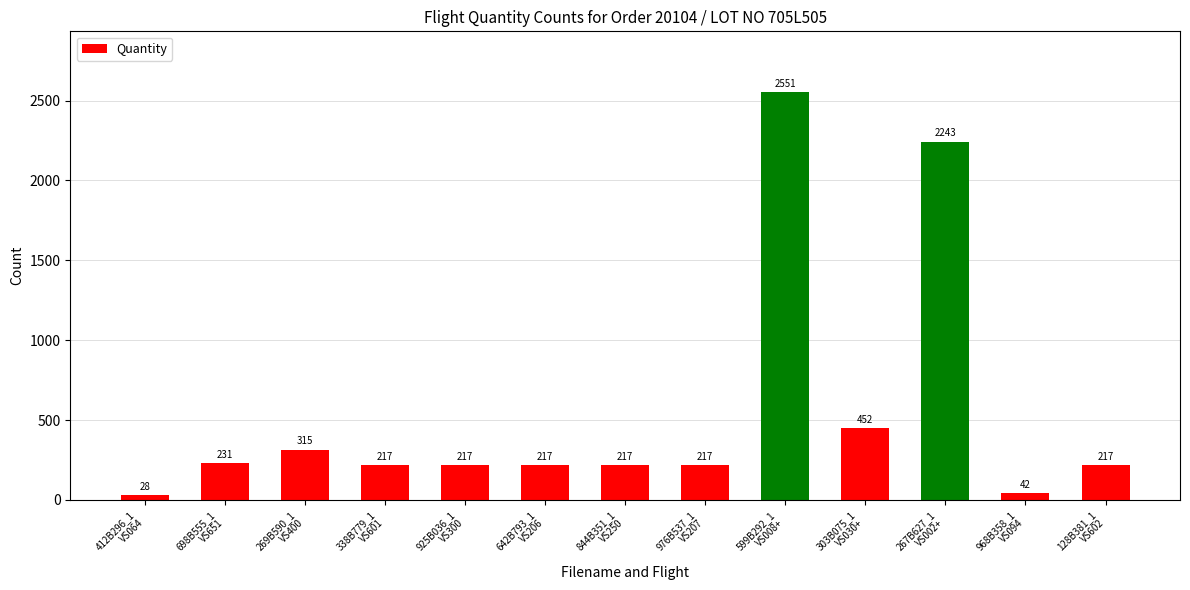

Reading left to right, transcribe all the data shown in this chart.

28	231	315	217	217	217	217	217	2551	452	2243	42	217